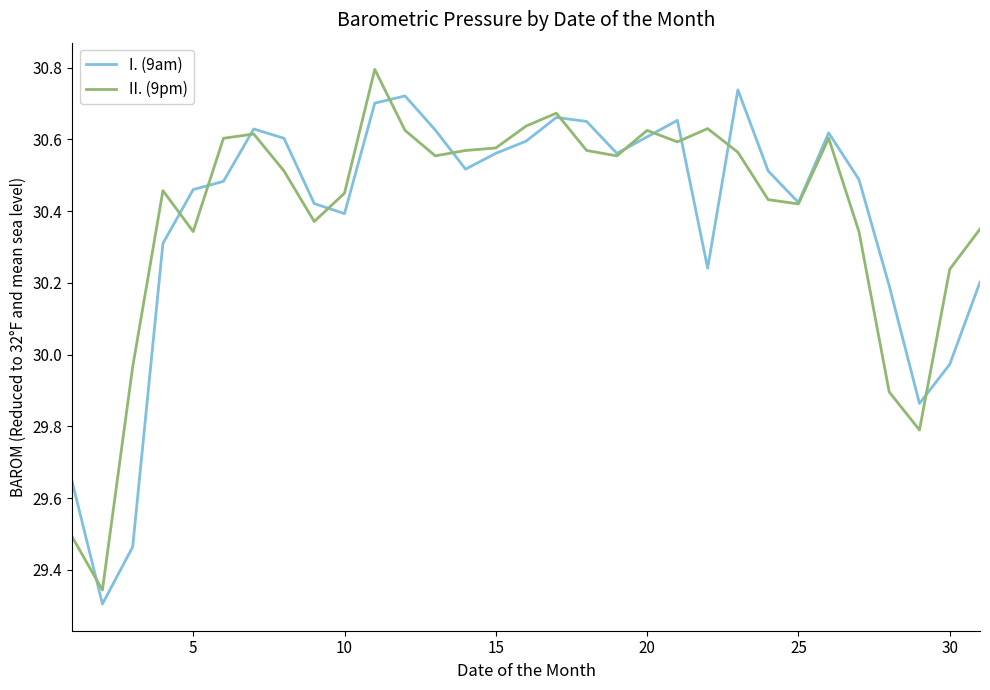

What are all the series names shown in the legend?

I. (9am), II. (9pm)